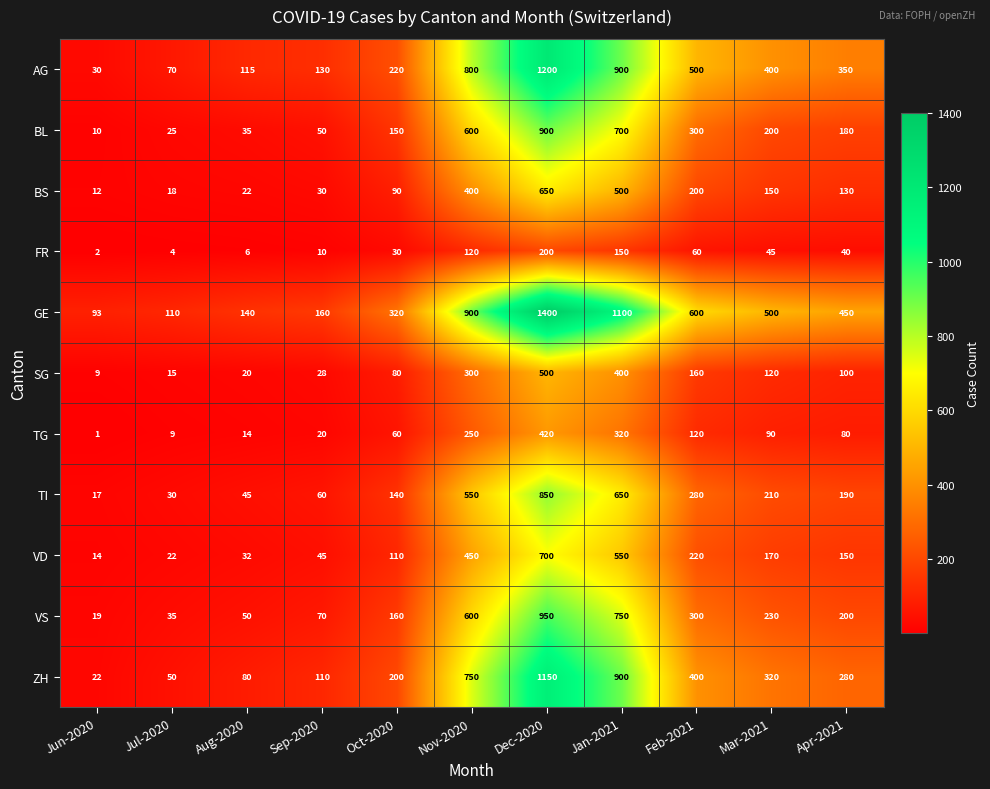

At which category is the sum across all series the highest?

Dec-2020